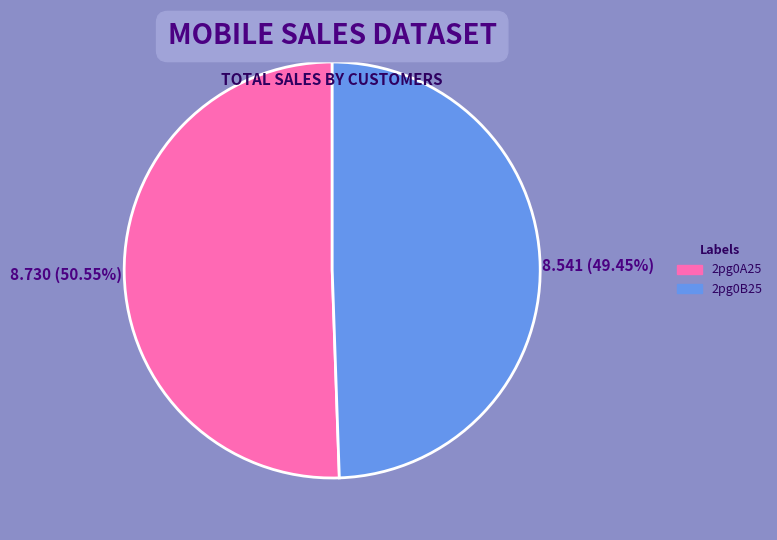

How many slices are in this pie chart?

2